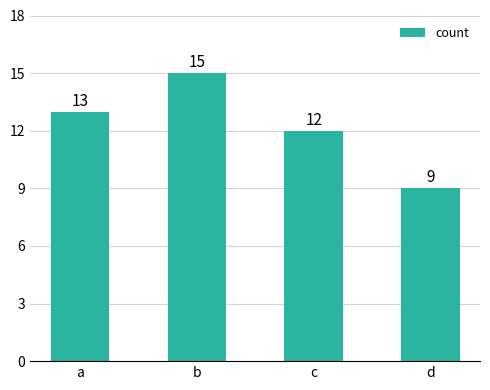

List the labels in order of value, smallest first.

d, c, a, b